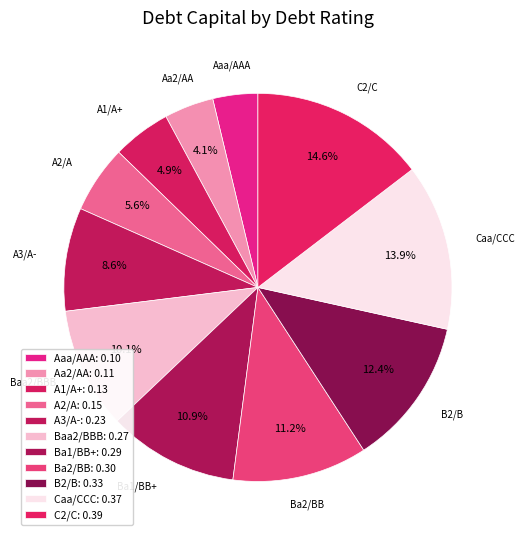

How many segments does this pie chart have?

11